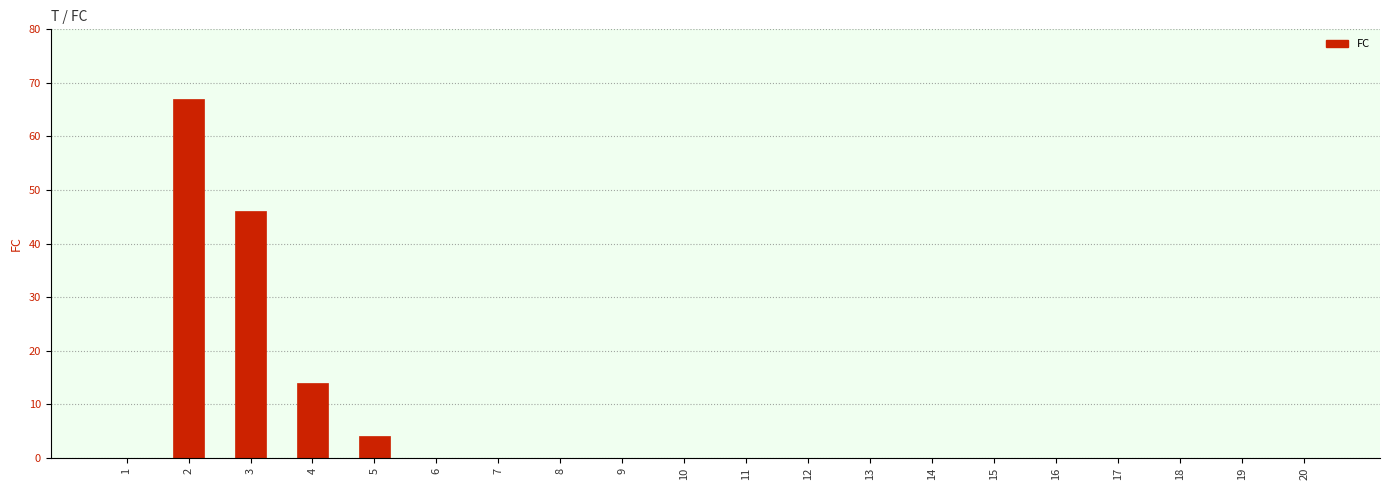

What is the sum of all values?

131